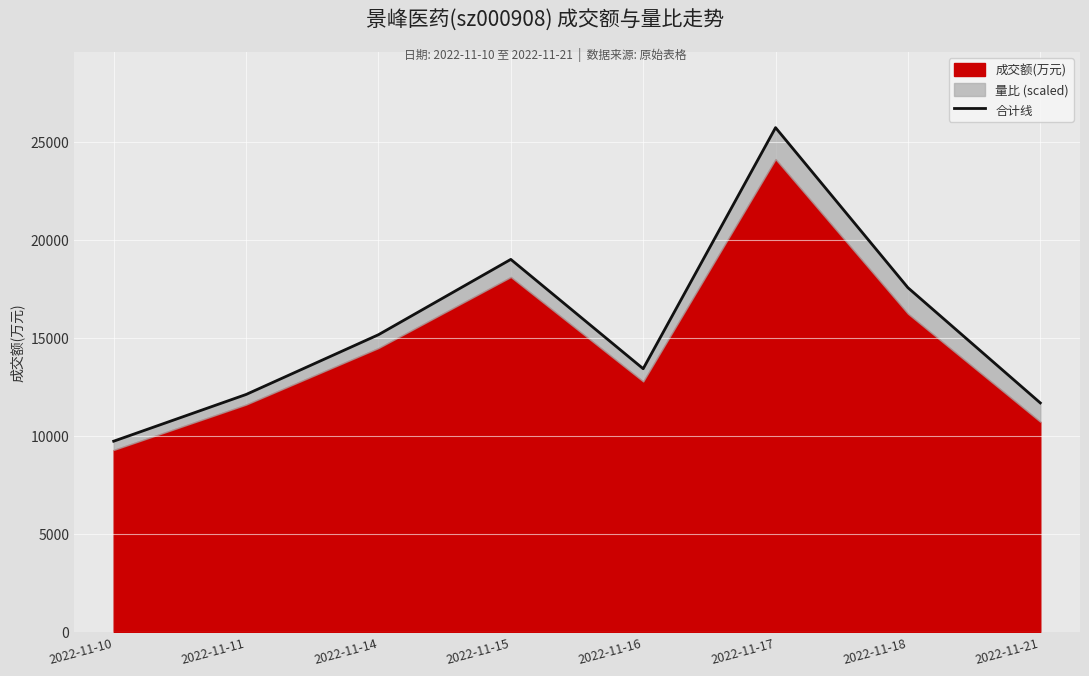

Where is the data nearest to the value 17724?

2022-11-18